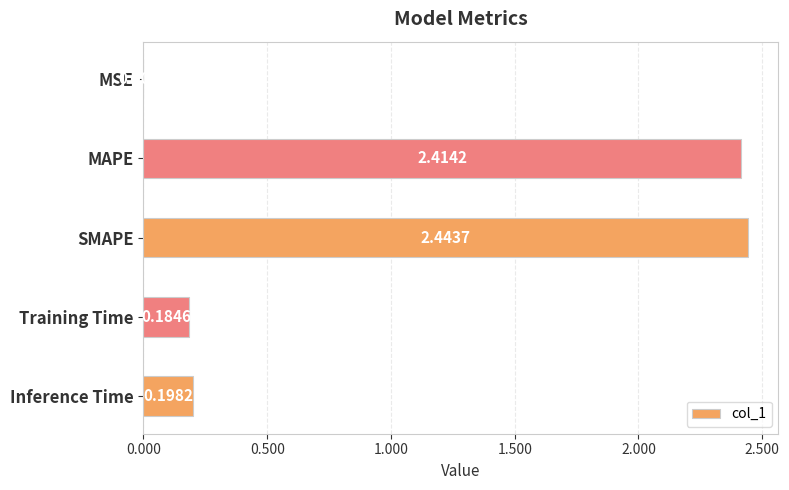

Which category has the highest value across all series?

SMAPE